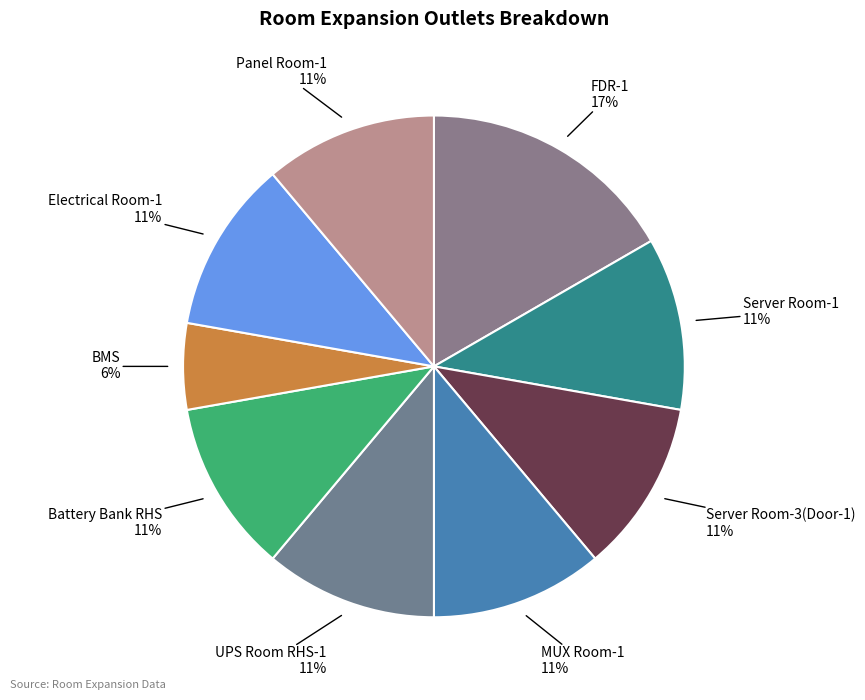

To the nearest percent, what is the difference between the largest and smallest slice percentages?

11%